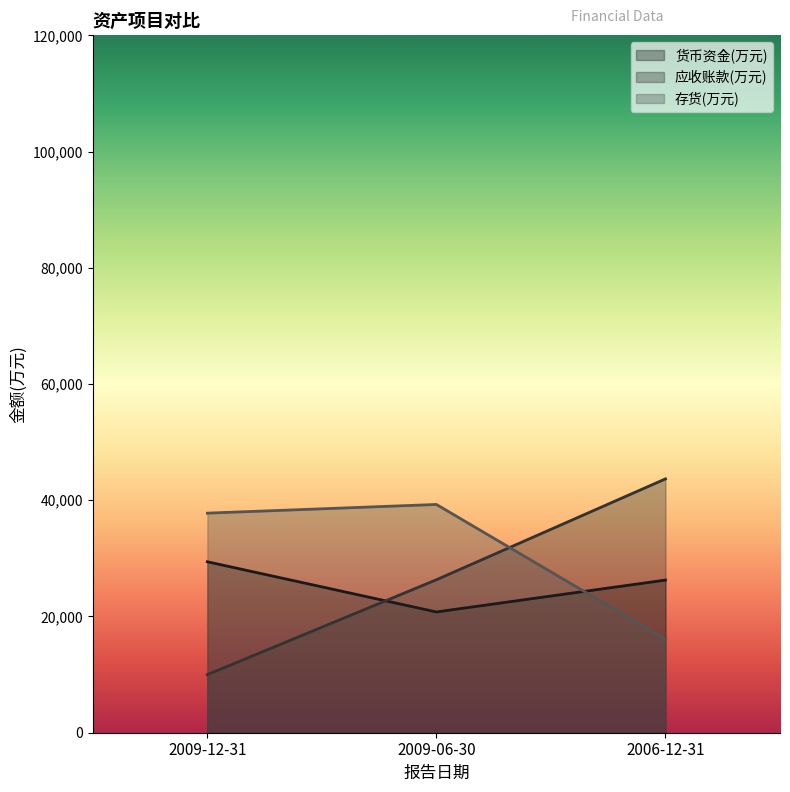

Count the number of categories in the chart.

3